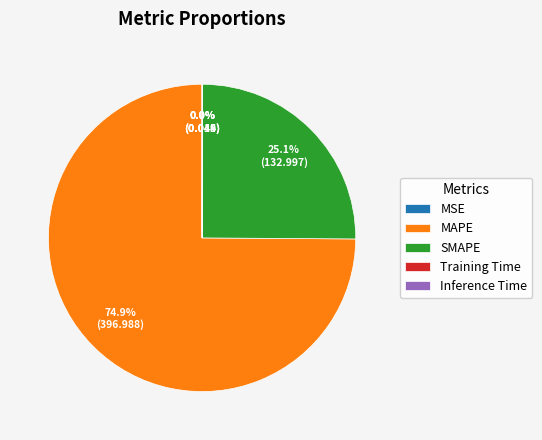

Which category has the biggest portion of the pie?

MAPE